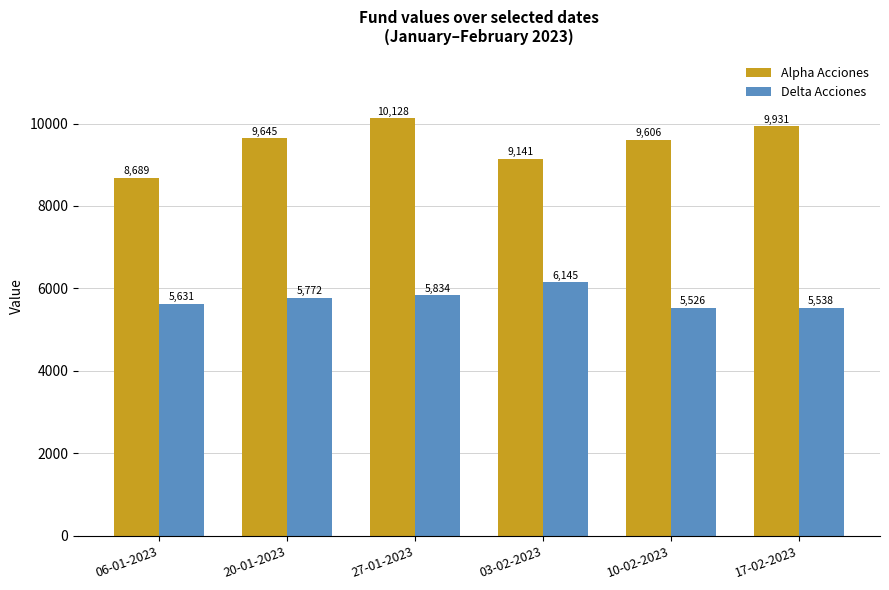

At which category does the chart reach its peak across all series?

27-01-2023